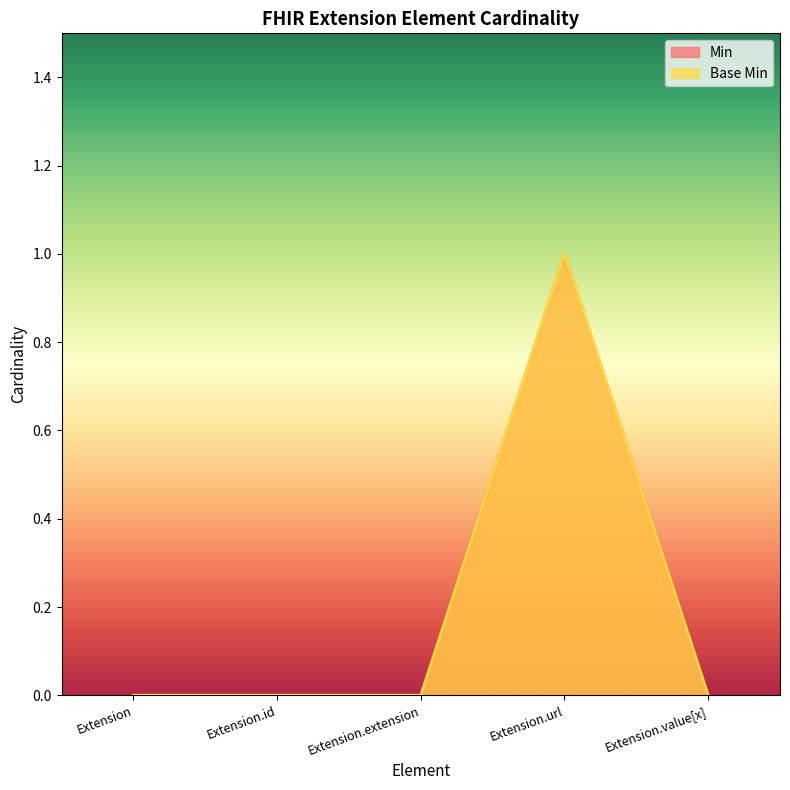

Which series has the largest total across all categories?

Min